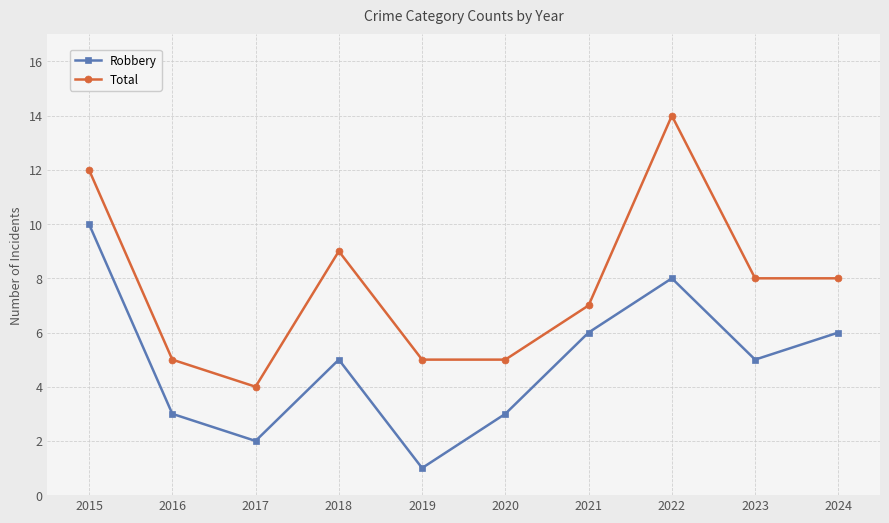

Where is the first local minimum for Total?

2017